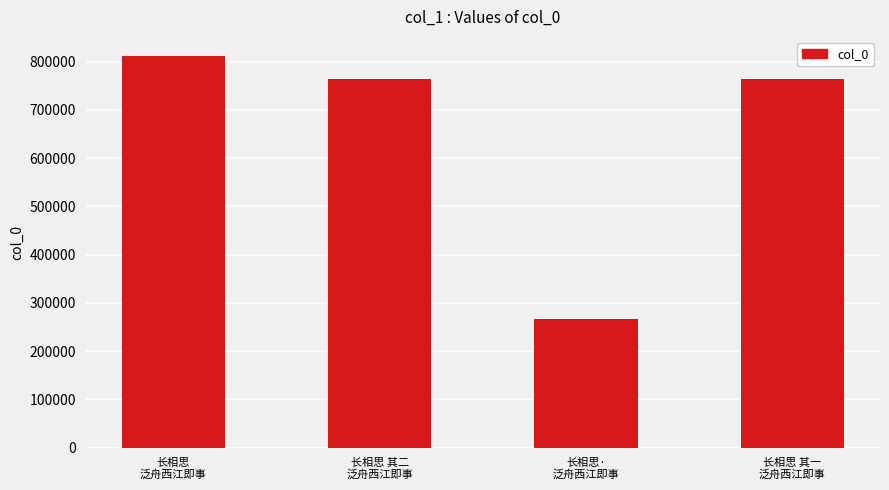

How many distinct data groups are displayed?

1